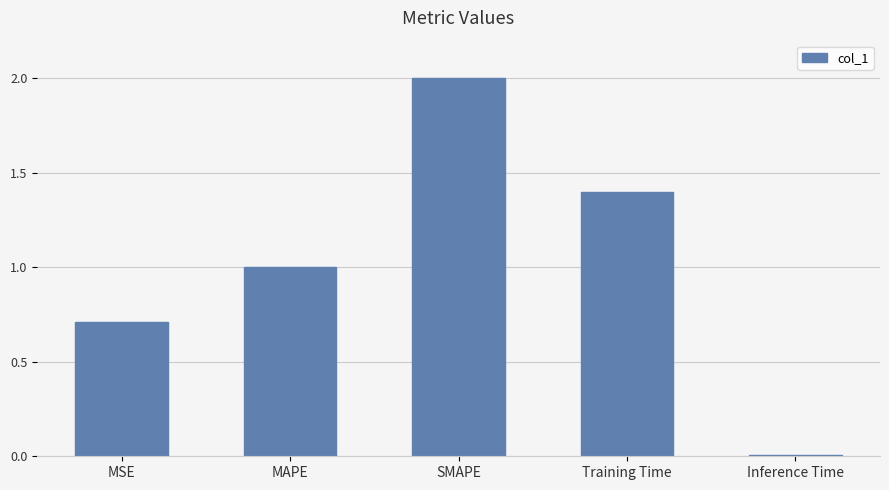

The chart shows a value of 0.4 at MAPE. True or false?

False